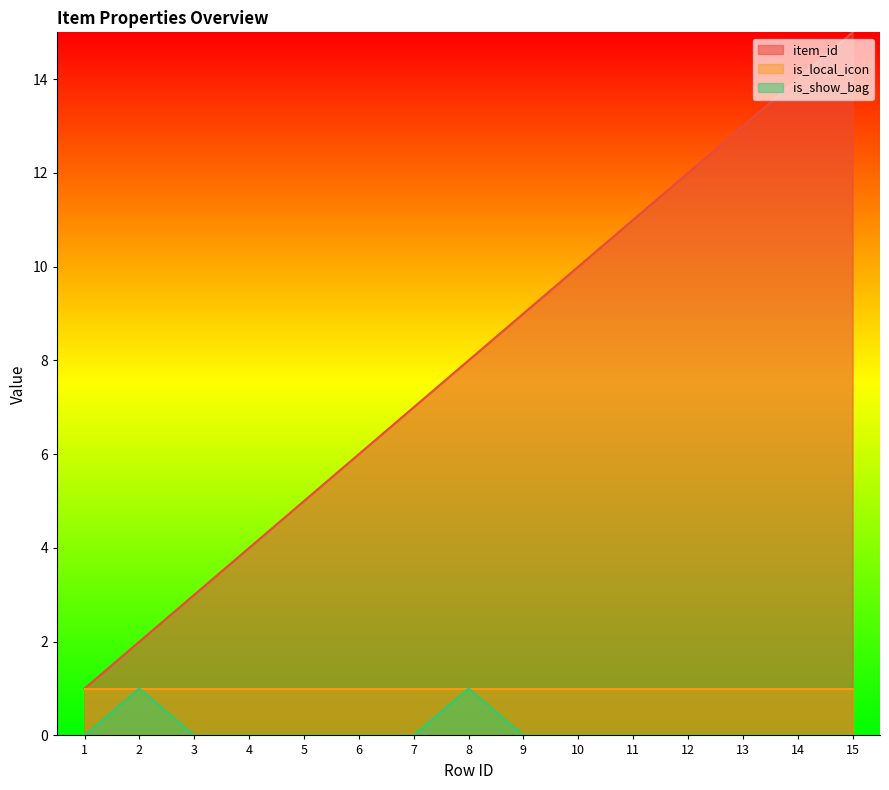

Which has a higher value, 15 or 8?

15